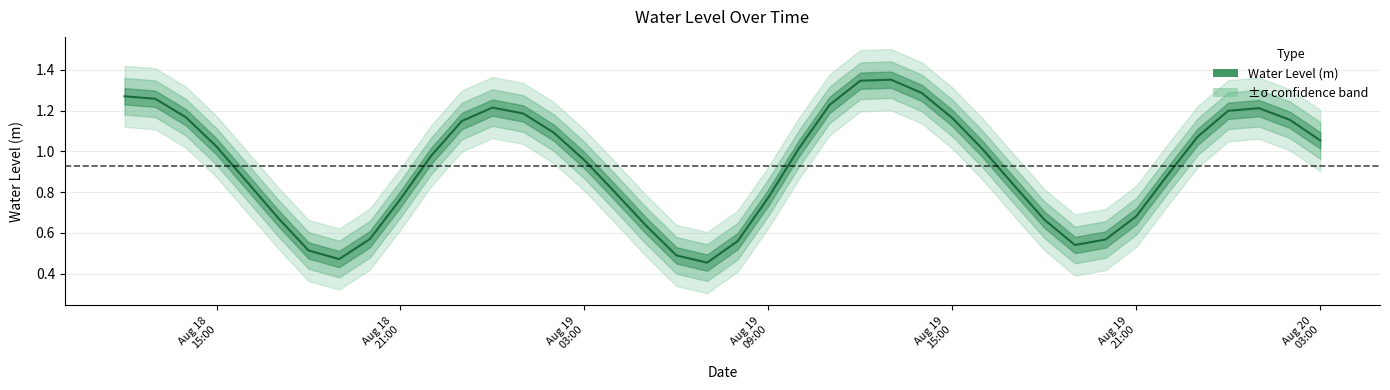

What is the minimum value shown in the chart?

0.5